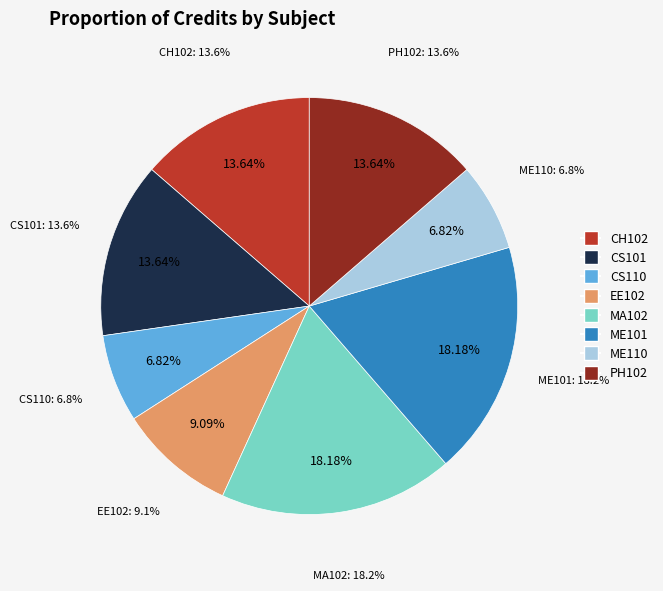

Which category has the biggest portion of the pie?

MA102